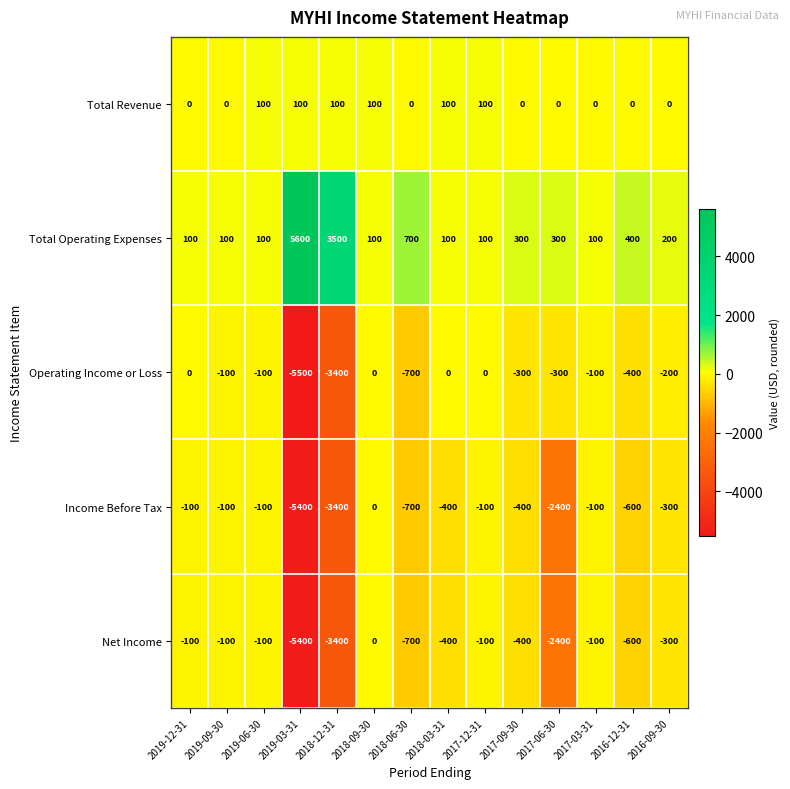

At which label does Total Operating Expenses first exceed 200?

2019-03-31